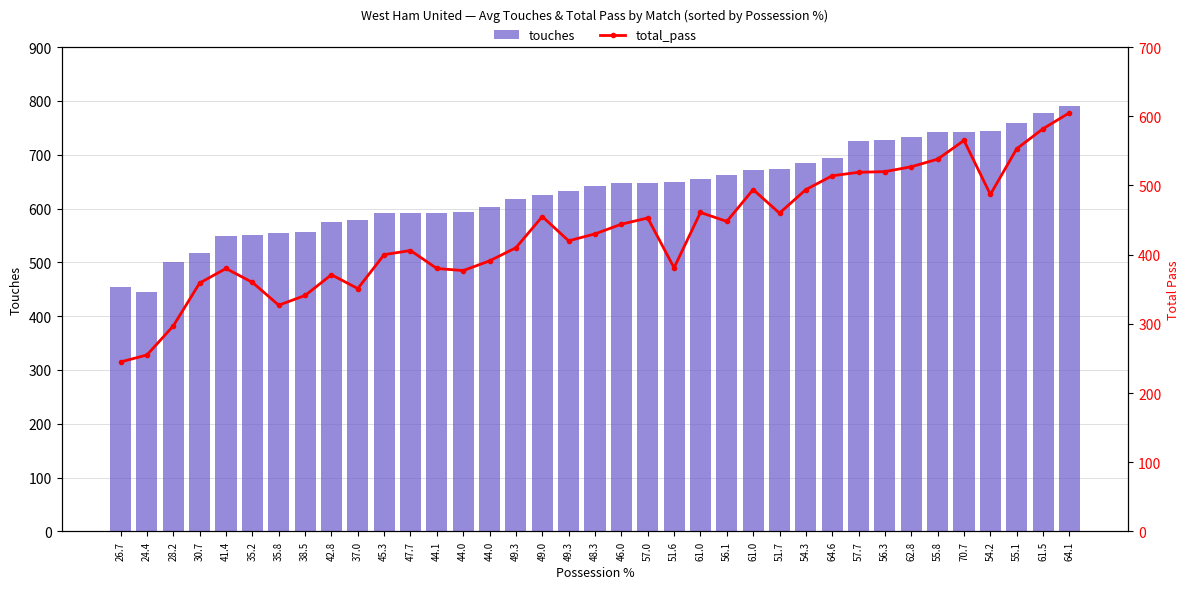

List the series in order of their peak value, lowest first.

total_pass, touches